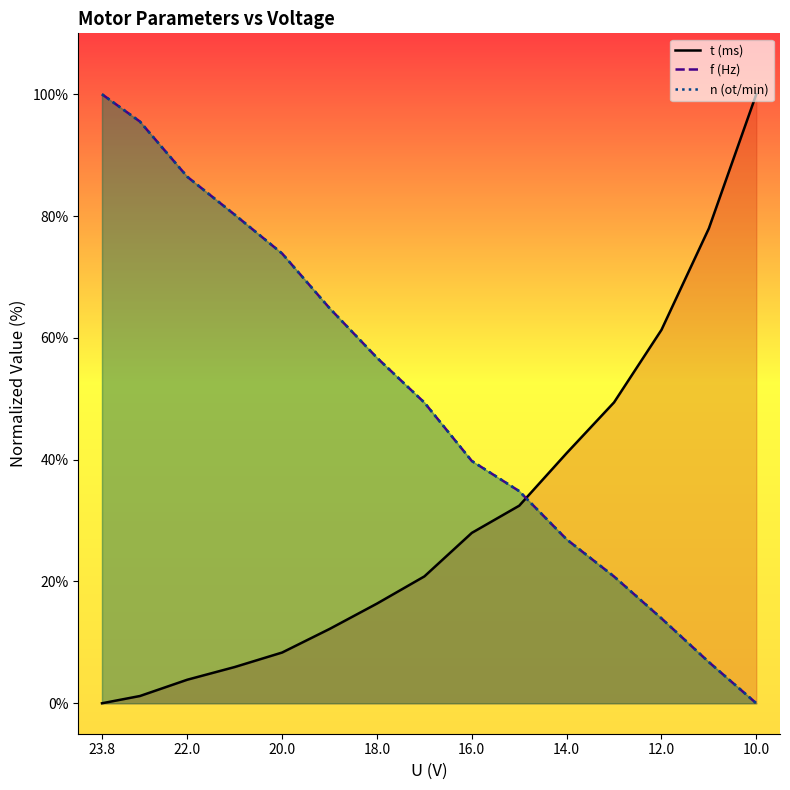

True or false: f (Hz) and t (ms) cross at least once.

True